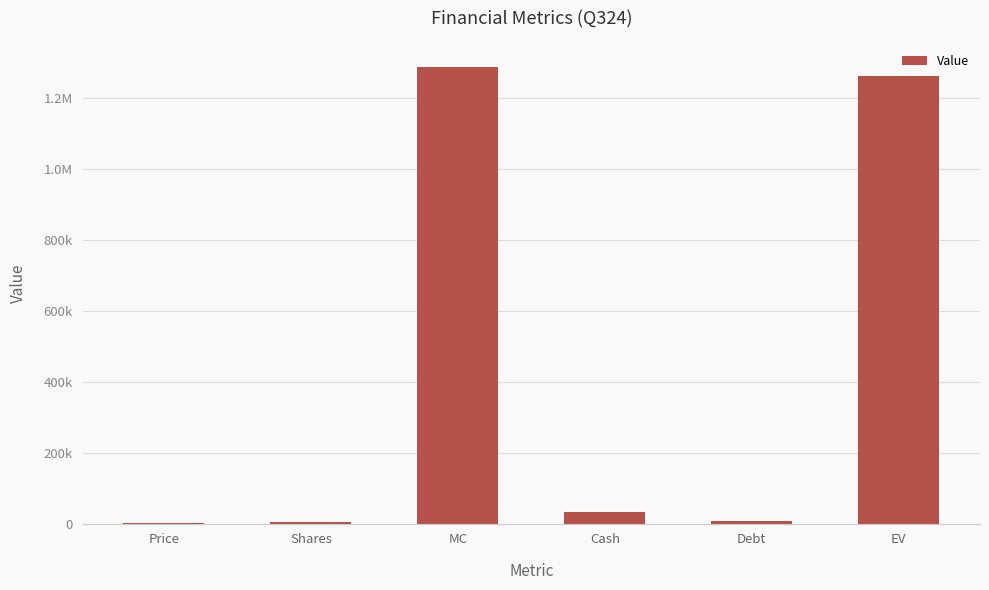

What position from the right is MC?

4